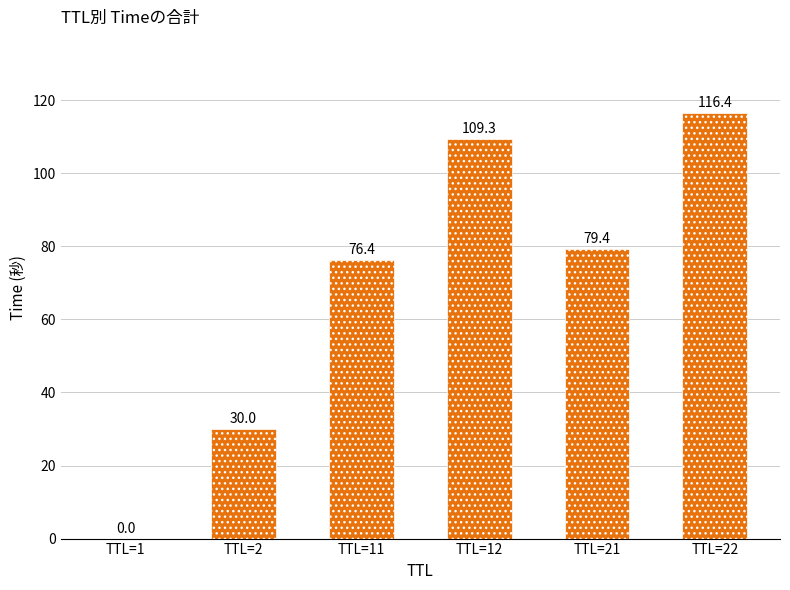

What is the greatest value displayed?

116.4